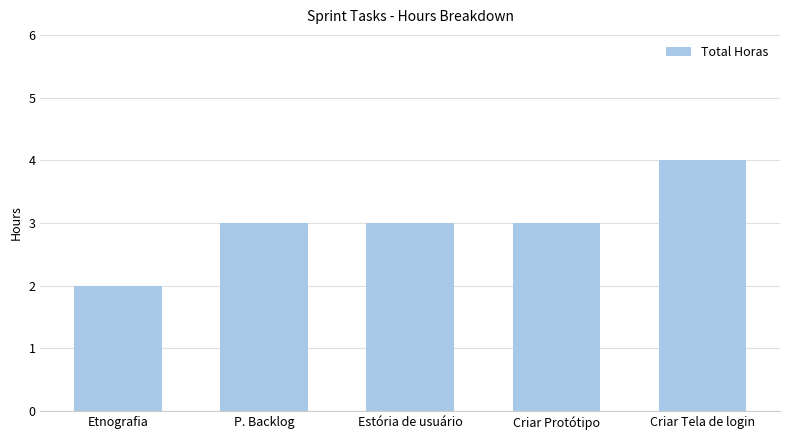

What is the maximum value shown in the chart?

4